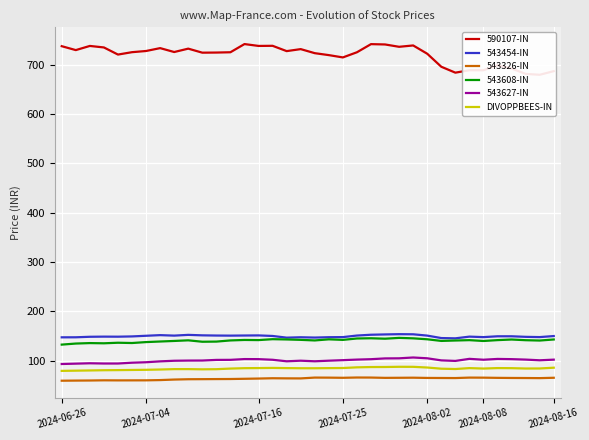

How many categories are shown in the chart?

36